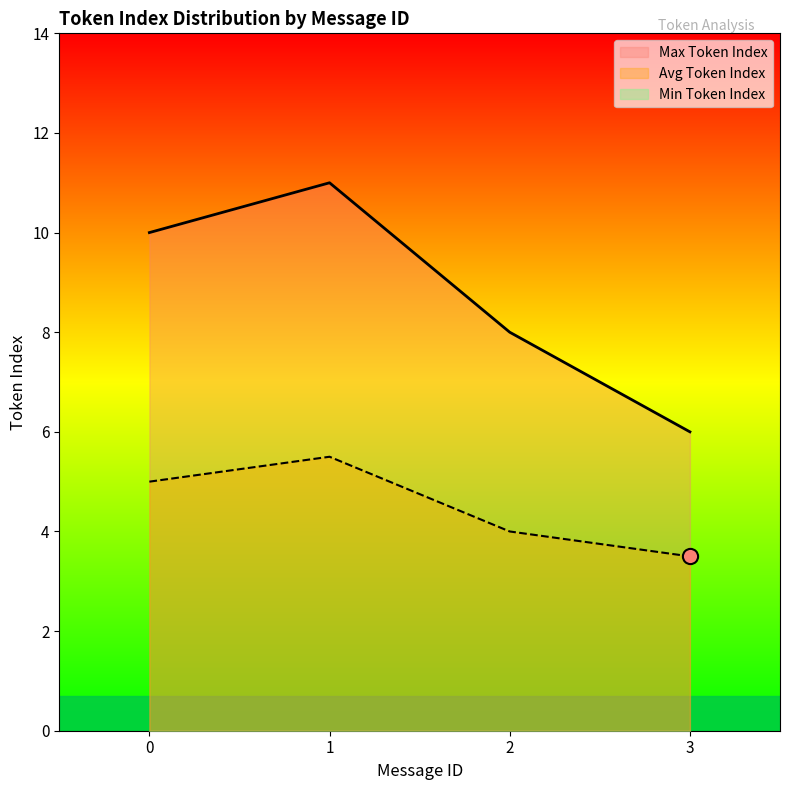

Which series reaches the maximum Y coordinate?

Max Token Index